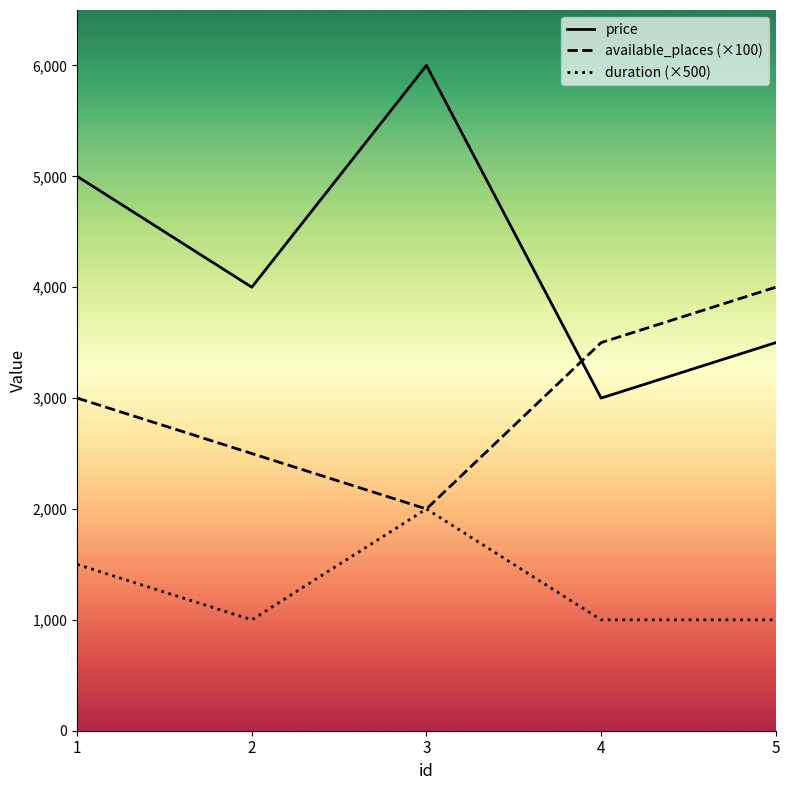

What is the difference between the highest and lowest values at 5?

3000